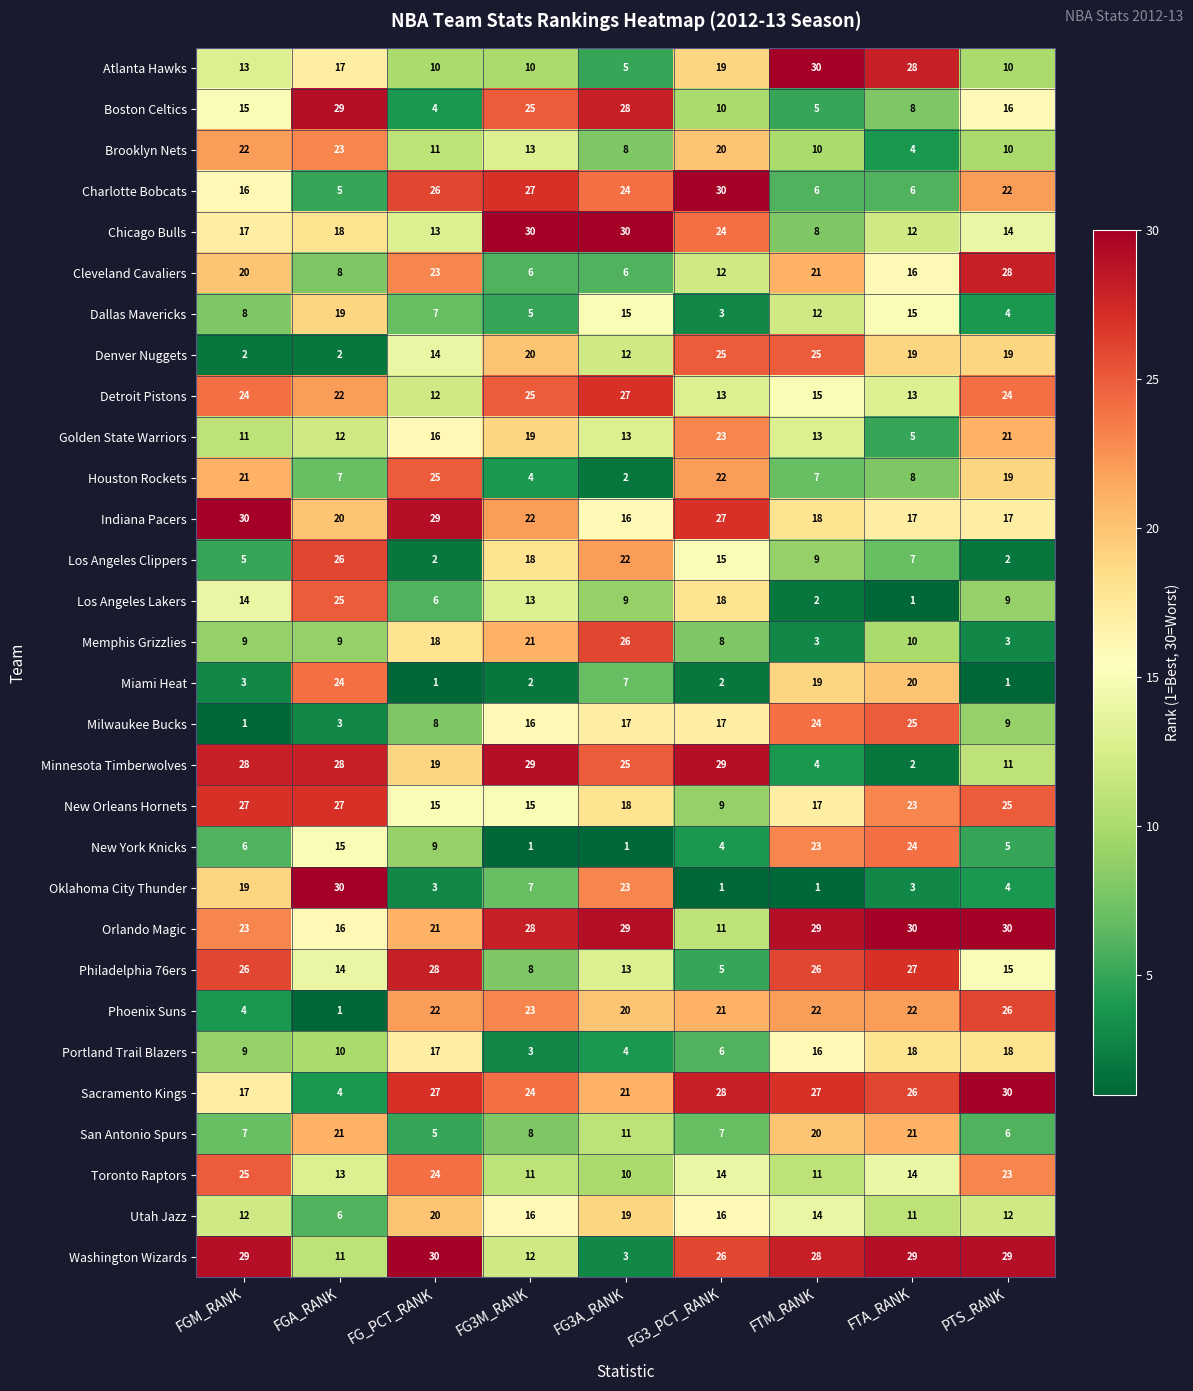

The Phoenix Suns series shows 22 at FTA_RANK. True or false?

True